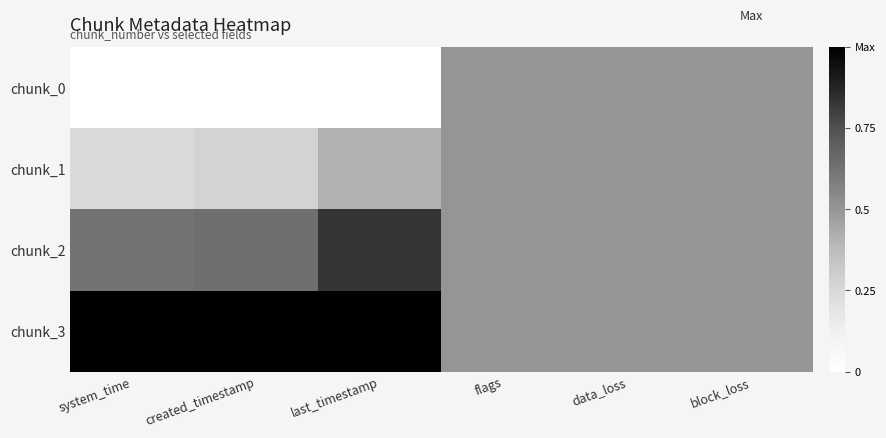

Reading left to right, extract all data points from this chart.

chunk_0: system_time=0.0	created_timestamp=0.0	last_timestamp=0.0	flags=0.5	data_loss=0.5	block_loss=0.5
chunk_1: system_time=0.2	created_timestamp=0.3	last_timestamp=0.4	flags=0.5	data_loss=0.5	block_loss=0.5
chunk_2: system_time=0.6	created_timestamp=0.6	last_timestamp=0.8	flags=0.5	data_loss=0.5	block_loss=0.5
chunk_3: system_time=1.0	created_timestamp=1.0	last_timestamp=1.0	flags=0.5	data_loss=0.5	block_loss=0.5